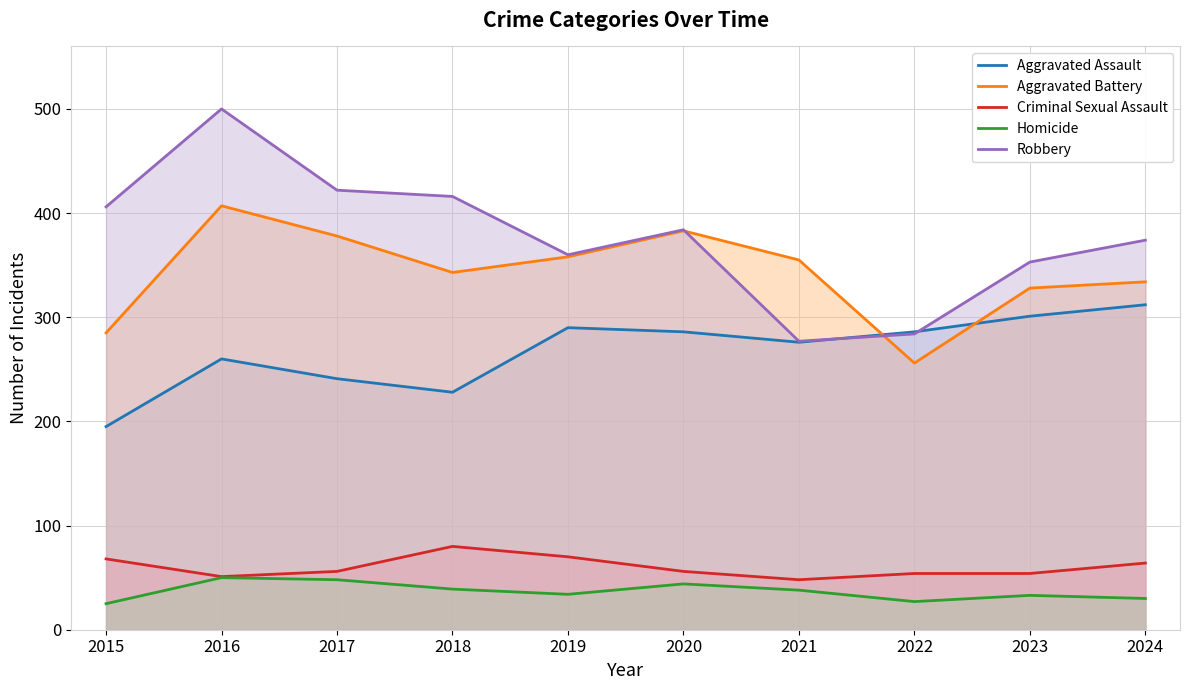

True or false: Aggravated Battery and Homicide cross at least once.

False